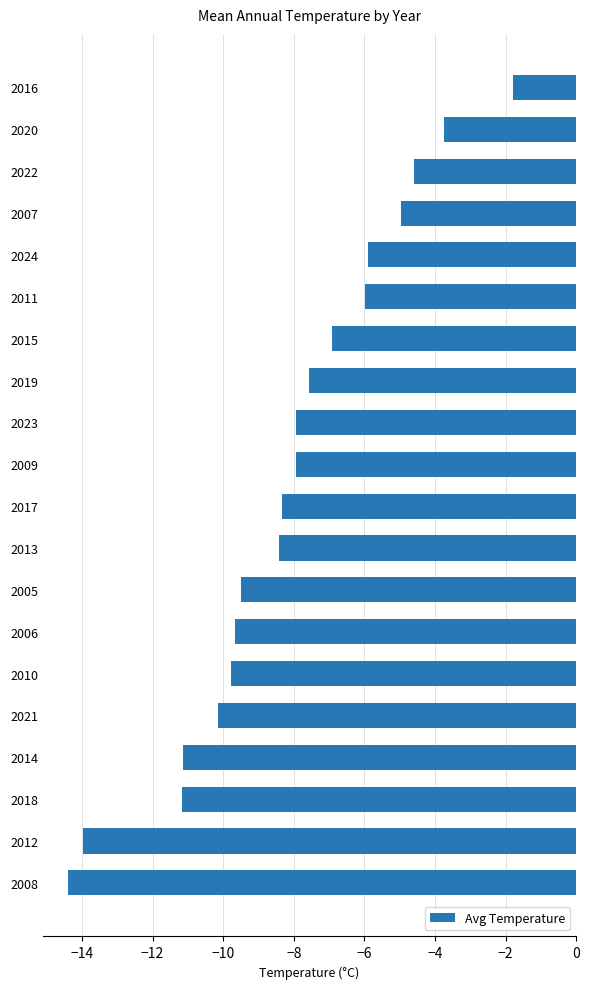

What is the label of the 15th bar from the top?

2010